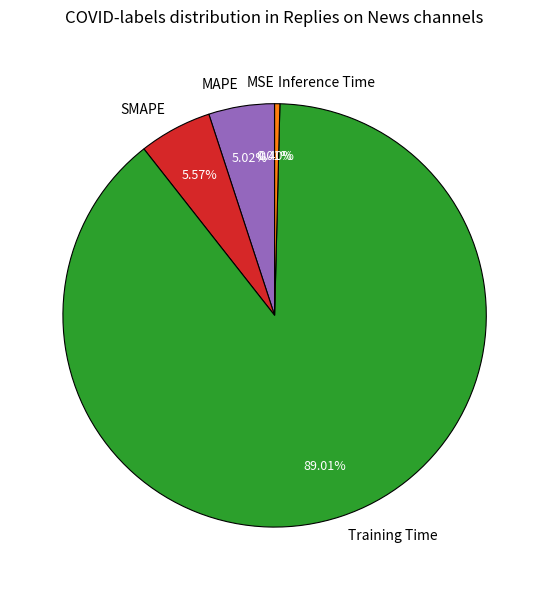

What is the majority slice?

Training Time